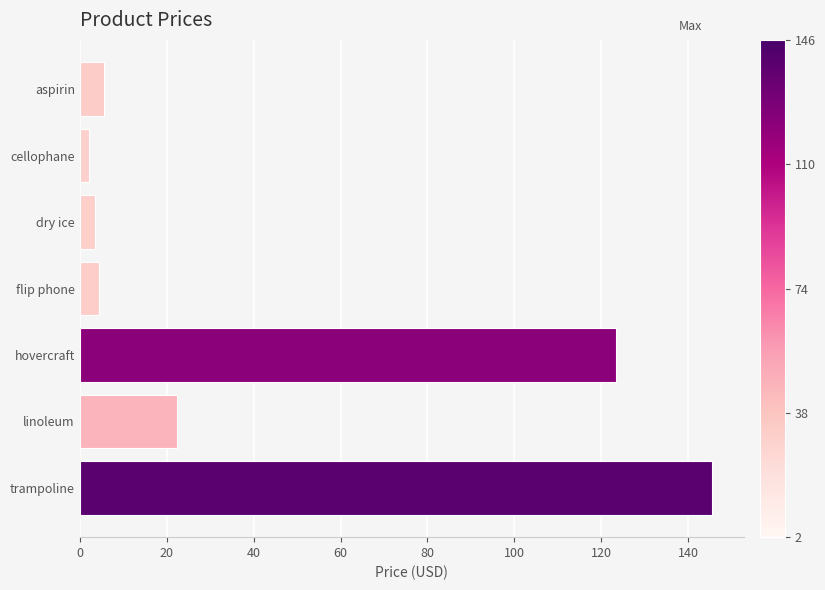

What is the minimum value shown in the chart?

2.2